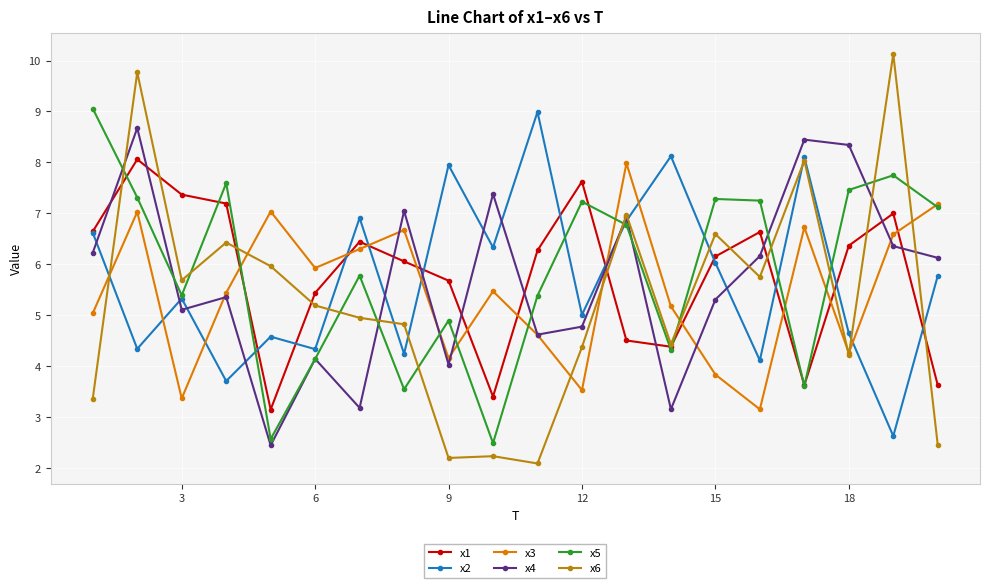

What is the highest value of the x2 series?

9.0